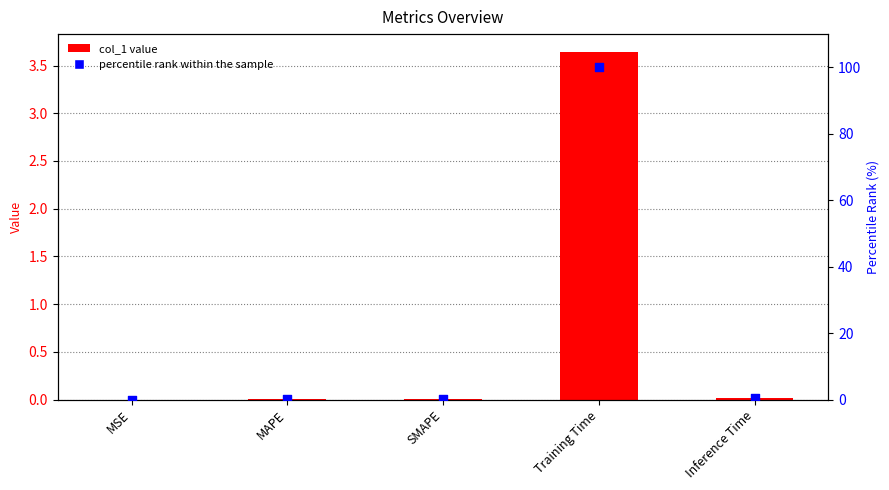

Which series has the widest spread of Y values?

percentile rank within the sample